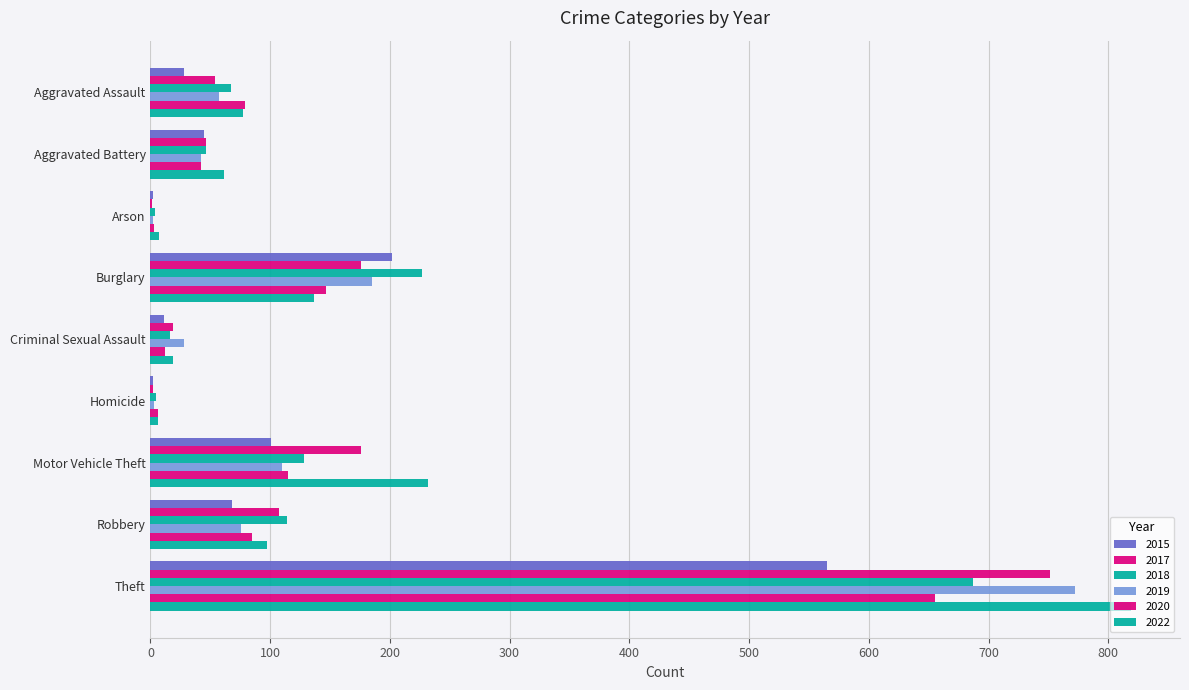

What is the label of the 5th bar from the left?

Criminal Sexual Assault